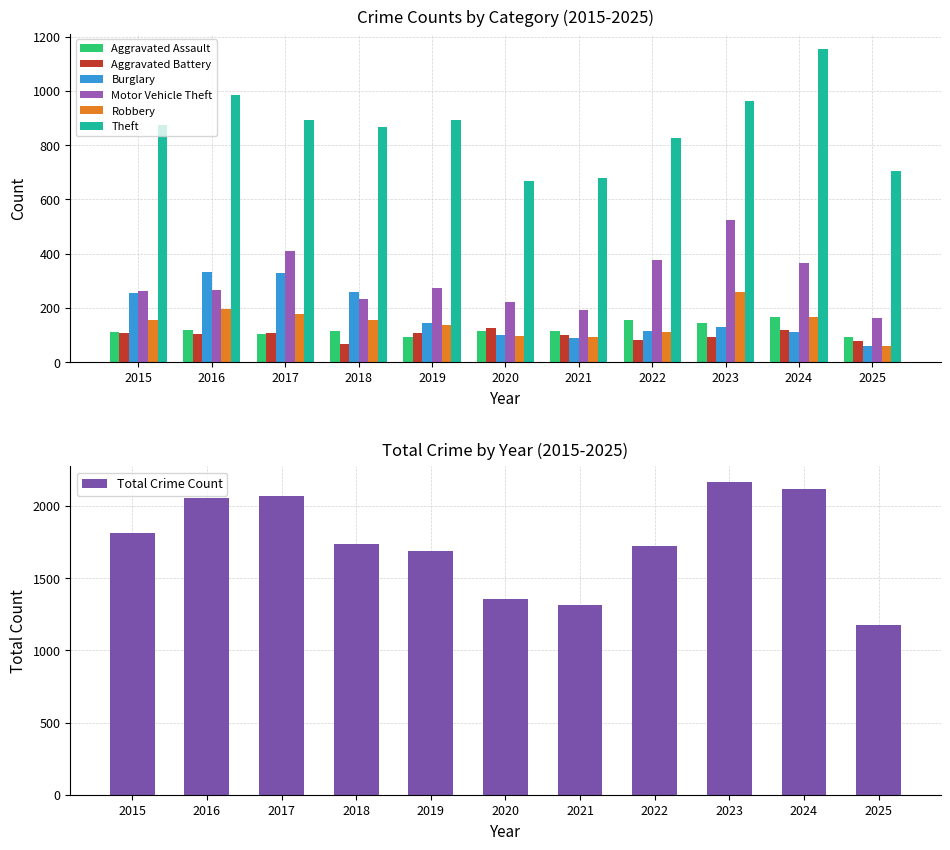

Count the number of categories in the chart.

11